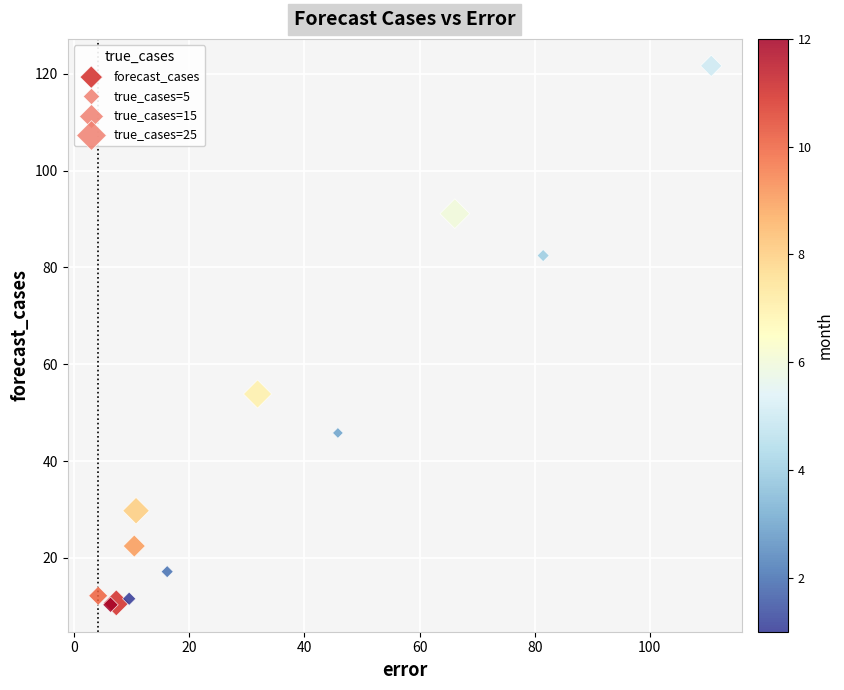

What Y value in the scatter plot is closest to 65?

53.8